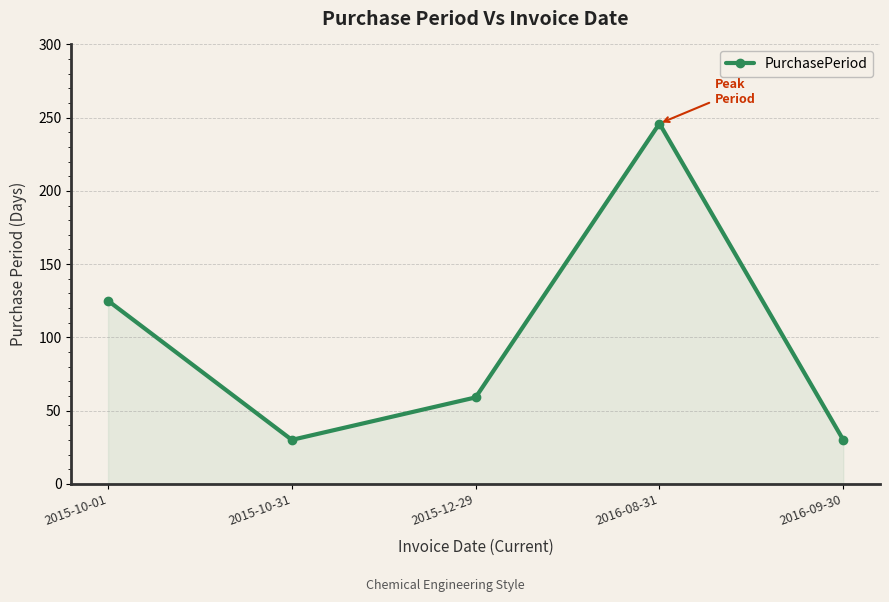

What is the ratio of the value at 2015-10-01 to the value at 2016-09-30?

4.2